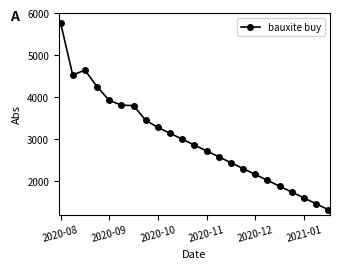

What is the difference between the second highest and minimum values?

3325